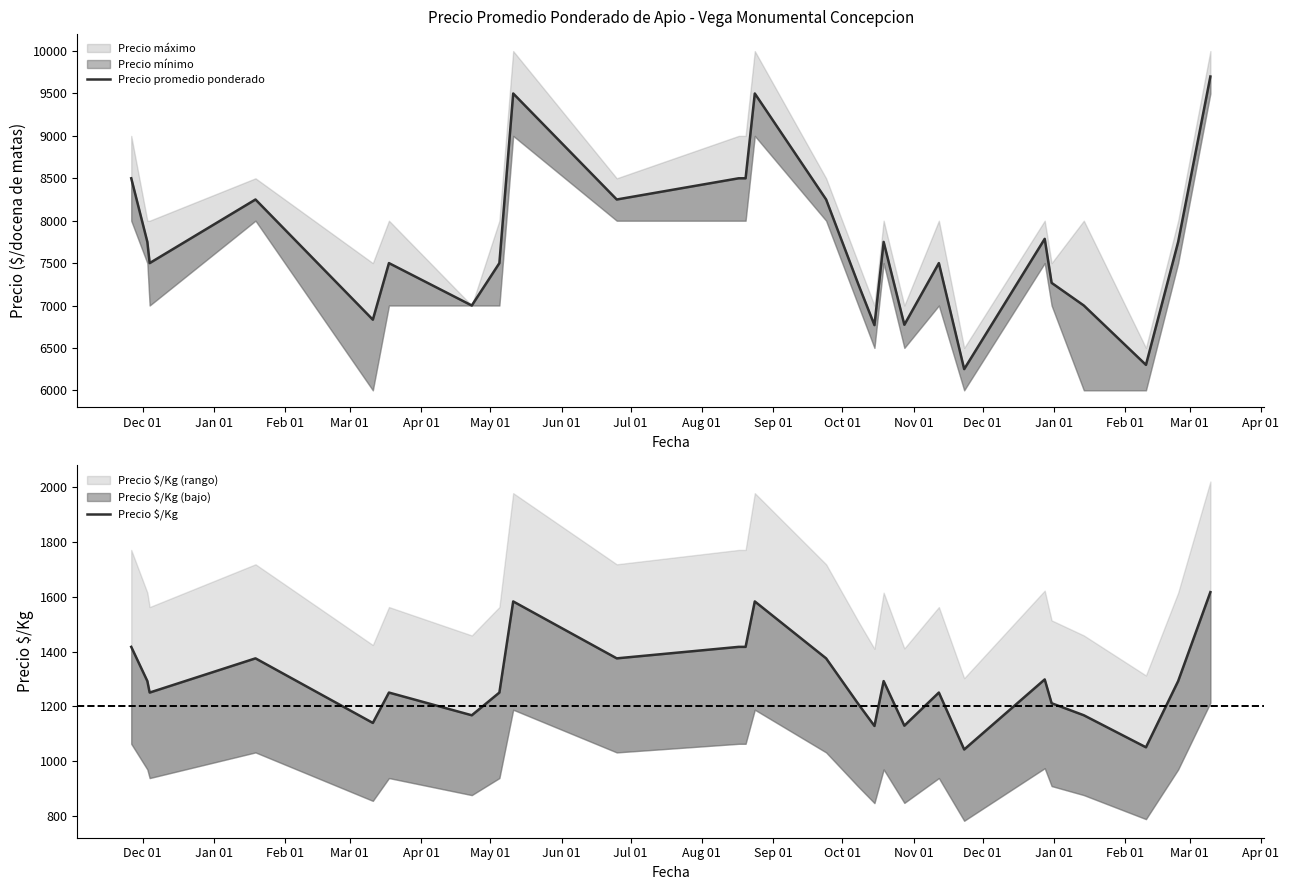

Reading right to left, what are all the values shown in this chart?

Precio promedio ponderado: 9700	7750	6300	7000	7267	7786	6250	7500	6773	7750	6769	7250	8250	9500	8500	8500	8250	9500	7500	7000	7500	6833	8250	7500	7750	8500
Precio $/Kg: 1617	1292	1050	1167	1211	1298	1042	1250	1129	1292	1128	1208	1375	1583	1417	1417	1375	1583	1250	1167	1250	1139	1375	1250	1292	1417